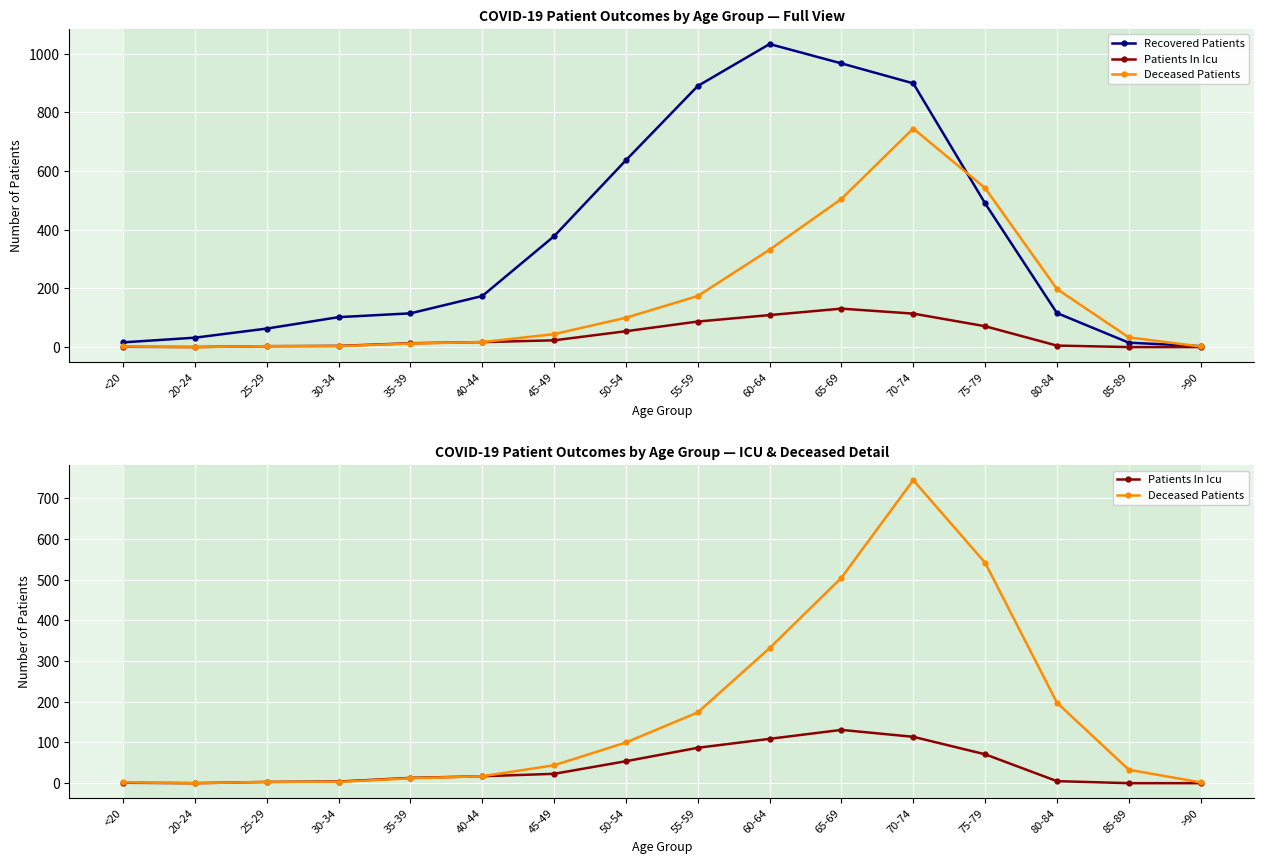

True or false: Recovered Patients and Patients In Icu cross at least once.

False